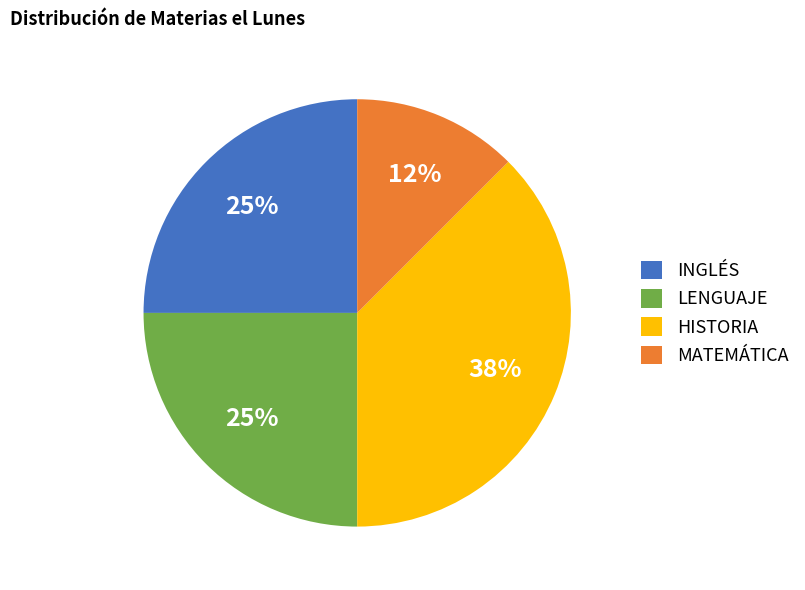

What is the largest slice in the pie chart?

HISTORIA